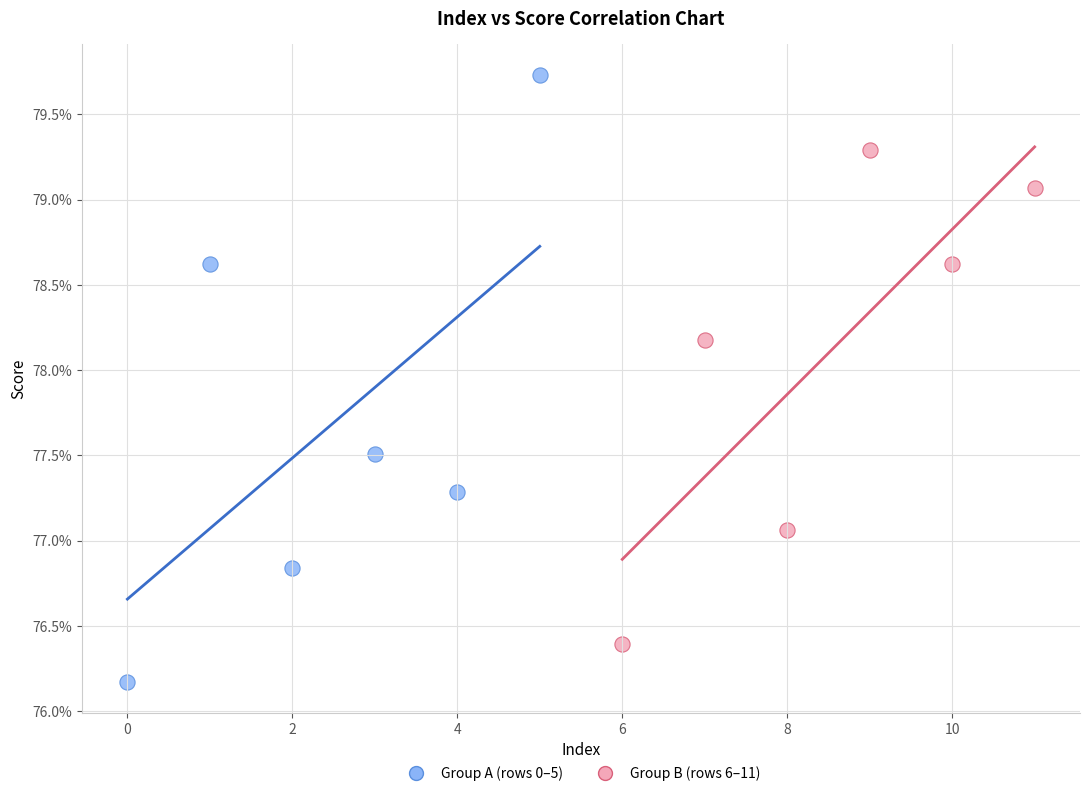

Which series has the widest spread of Y values?

Group A (rows 0–5)